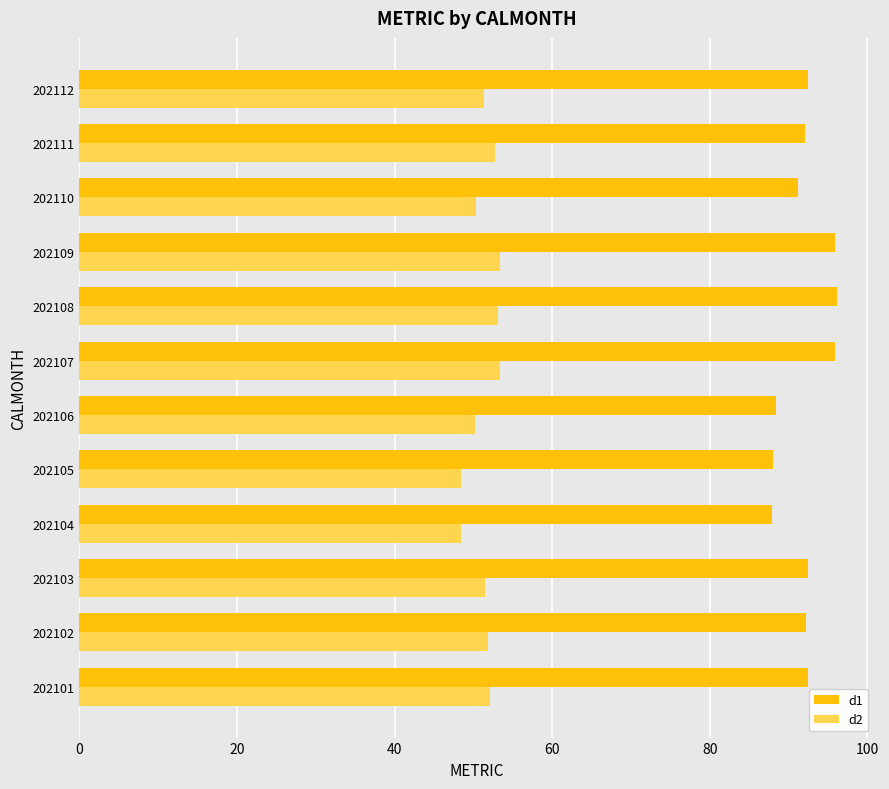

Rank the series by their maximum value, from highest to lowest.

d1, d2